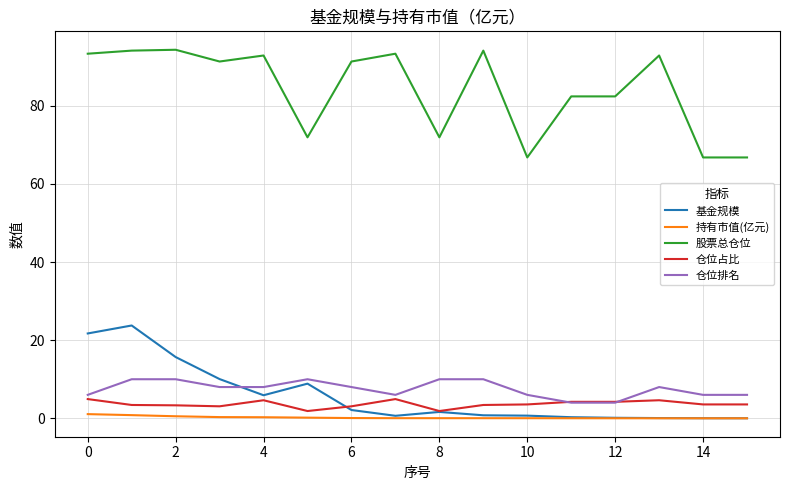

Which series has the largest total across all categories?

股票总仓位